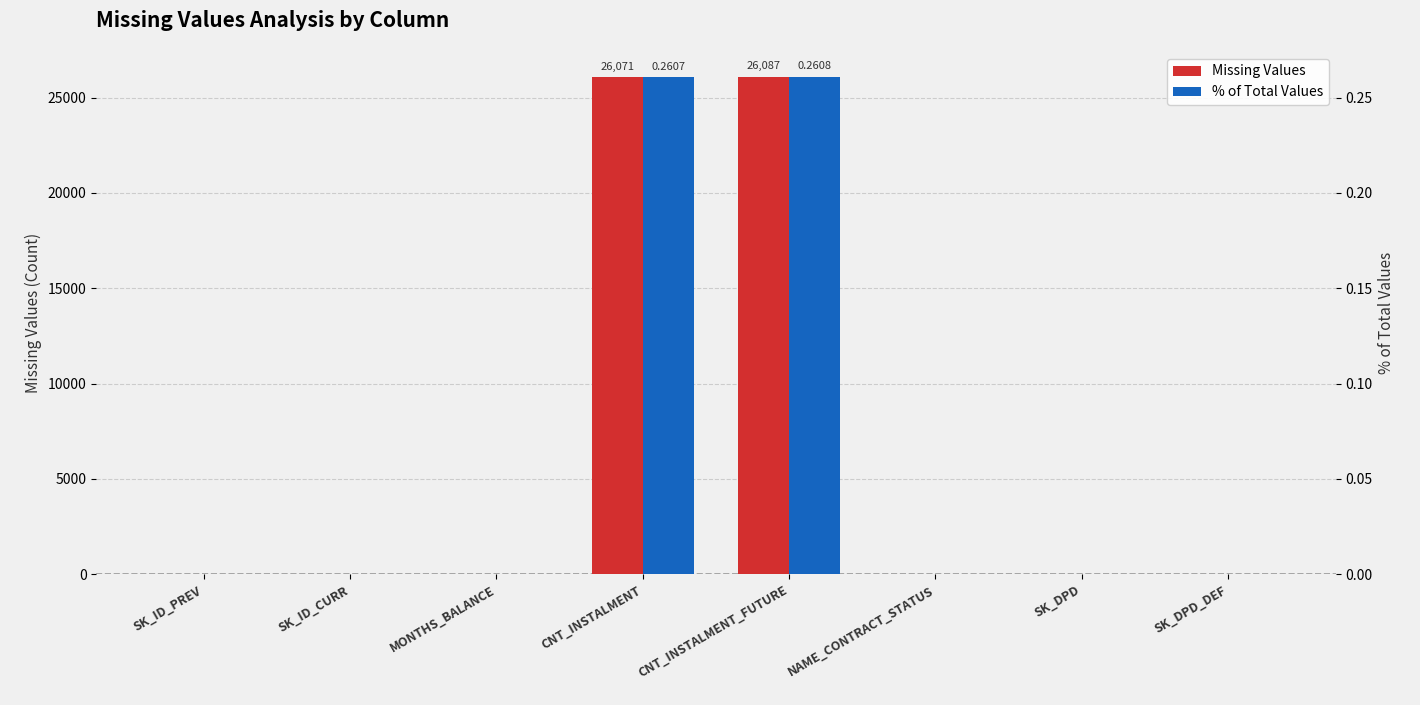

The % of Total Values series shows 0.0 at MONTHS_BALANCE. True or false?

True